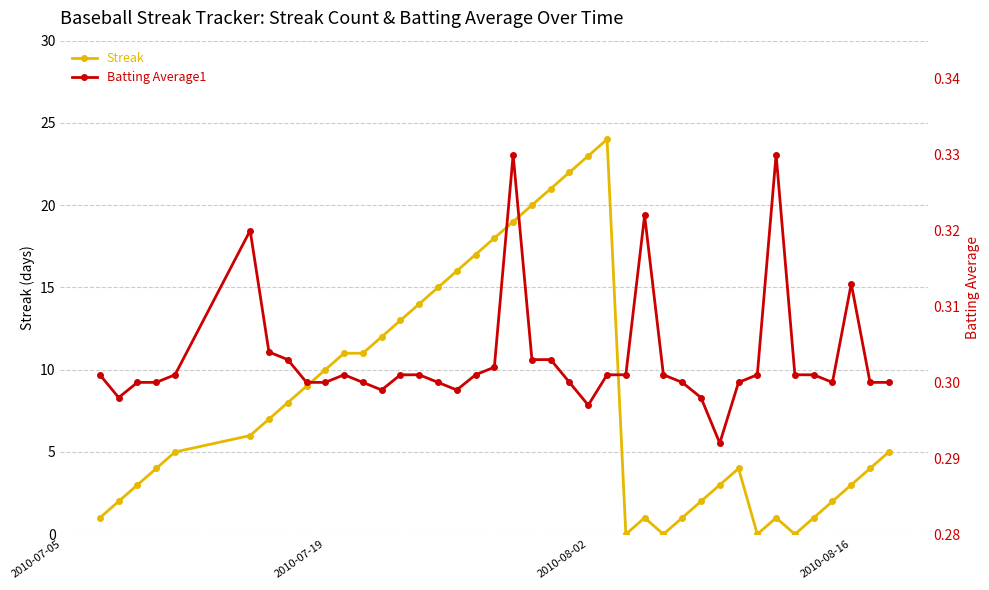

What is the value of the Batting Average1 point at the 38th from the left?

0.3